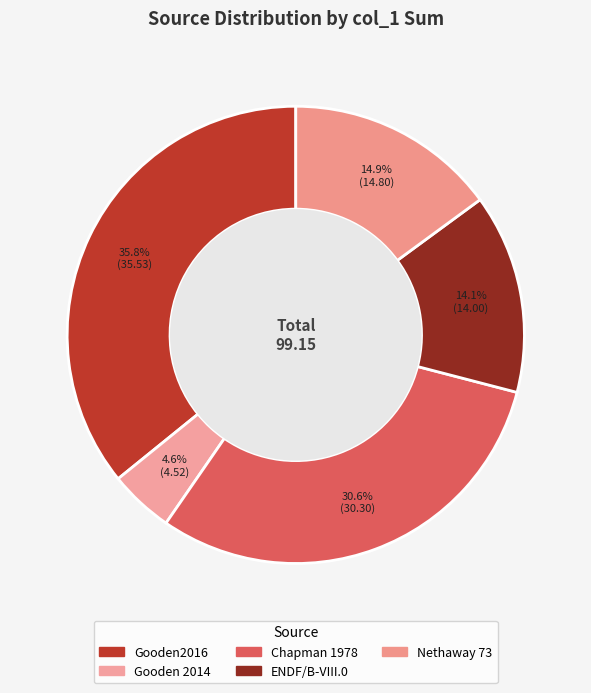

Does Chapman 1978 represent more than half of the total?

No